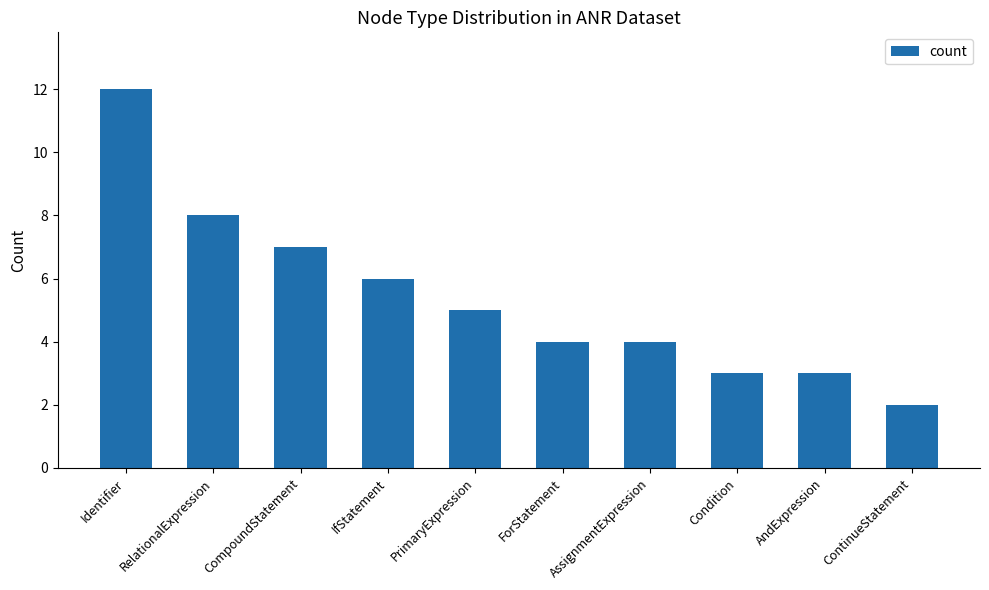

The value at IfStatement is 9. True or false?

False